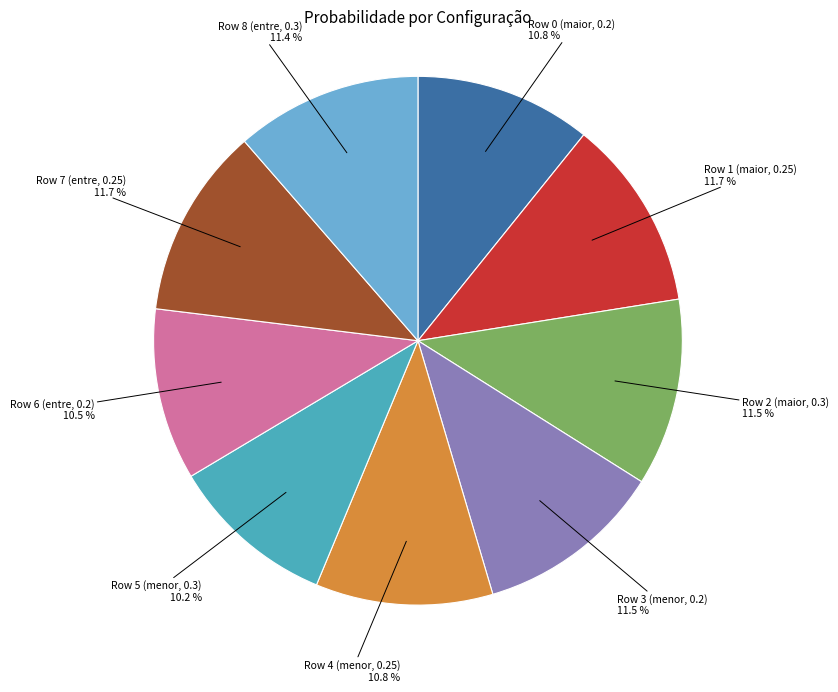

How many slices are in this pie chart?

9